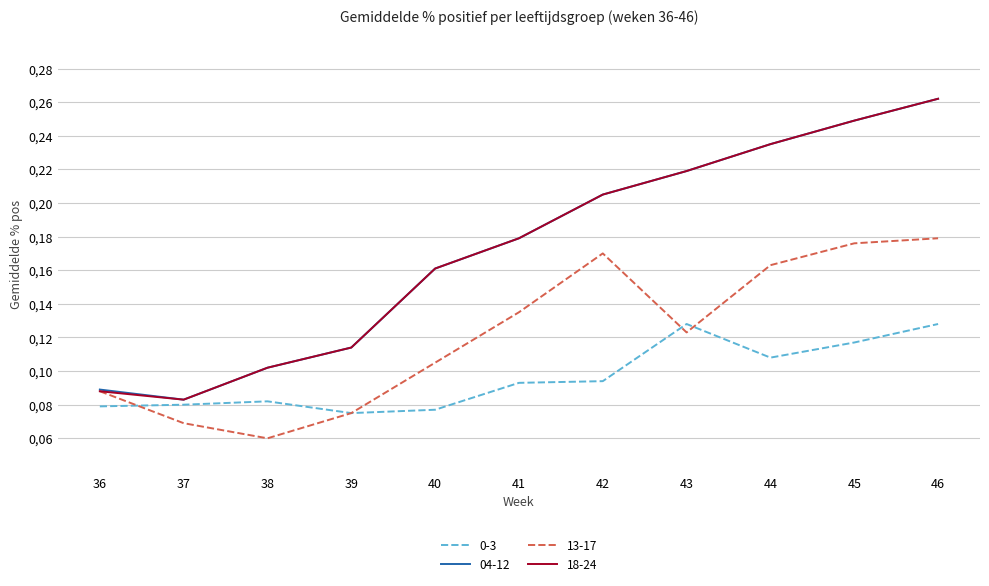

What are all the series names shown in the legend?

0-3, 04-12, 13-17, 18-24